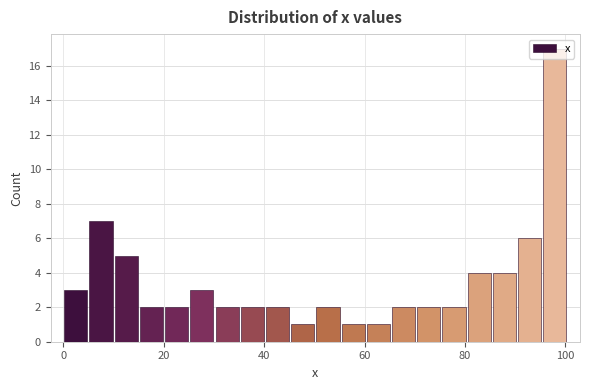

Read against the x-axis, roughly where is the centre of the tallest bar?

98